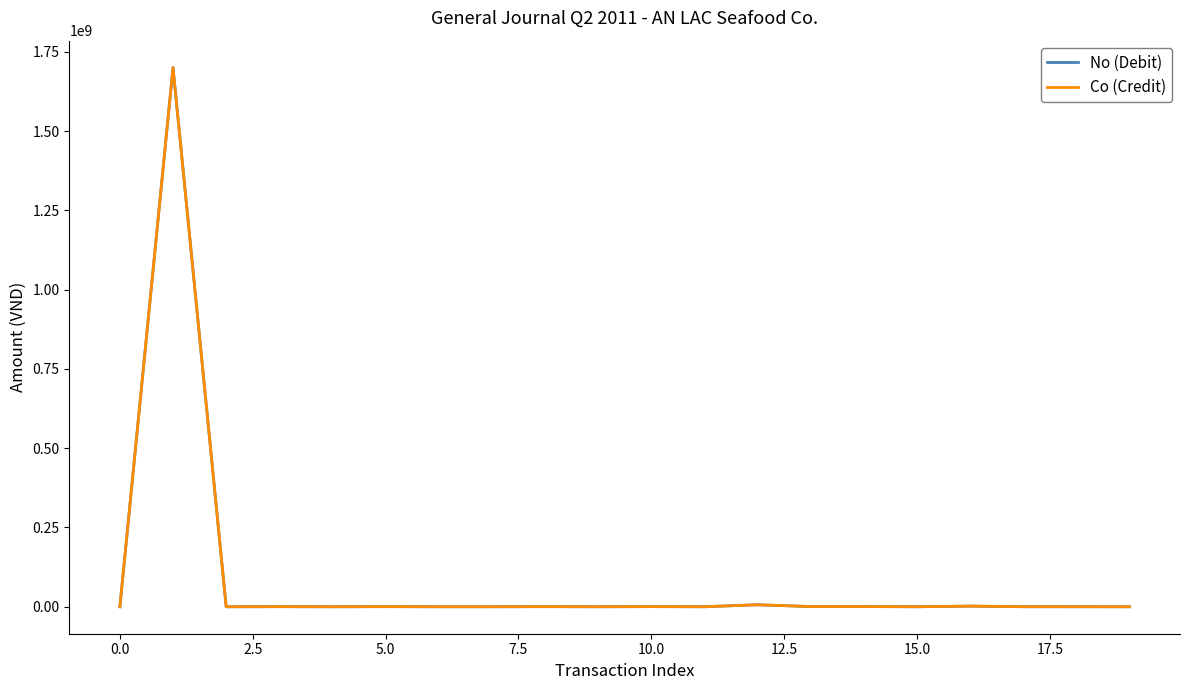

What is the difference between the second highest and minimum values in the No (Debit) series?

6299080